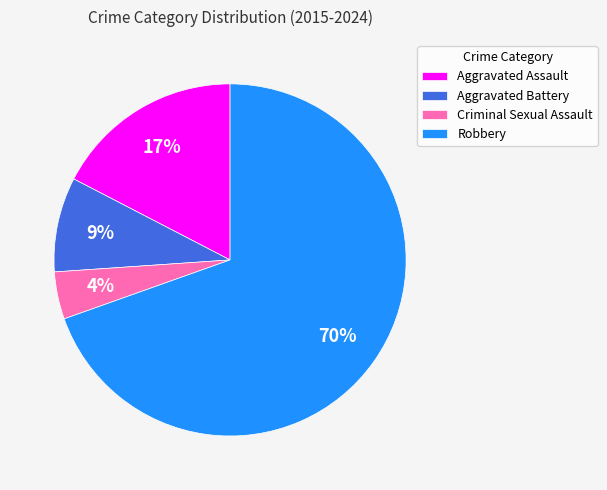

Is there any slice that represents more than half of the pie?

Yes